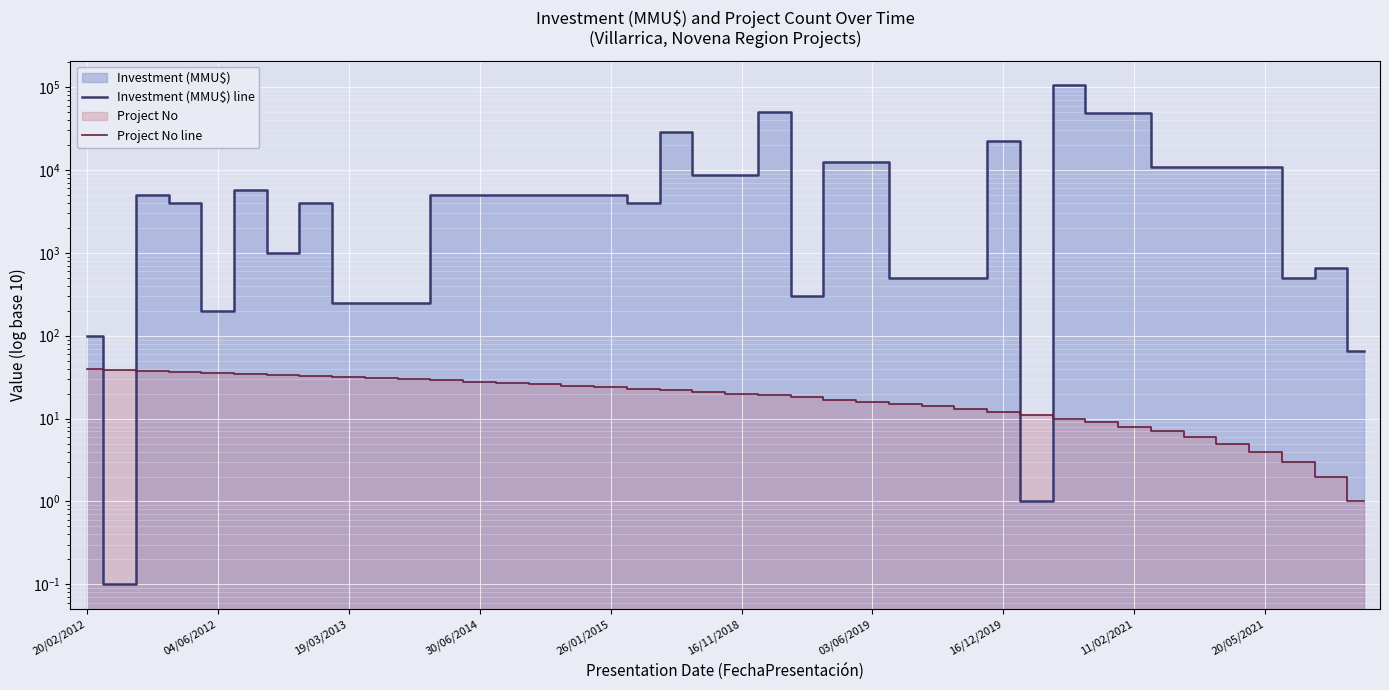

Which series has the widest spread of values?

Investment (MMU$) line